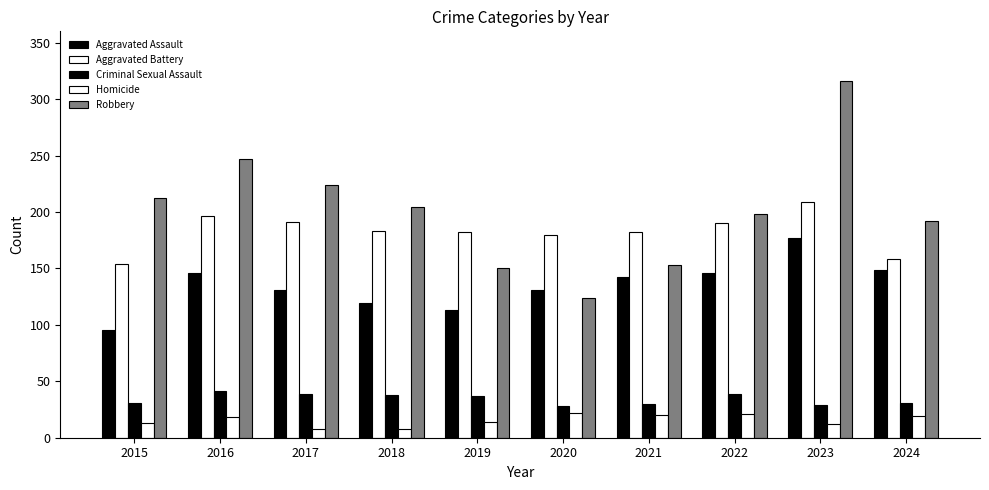

True or false: Homicide has a value of 4 at 2017.

False